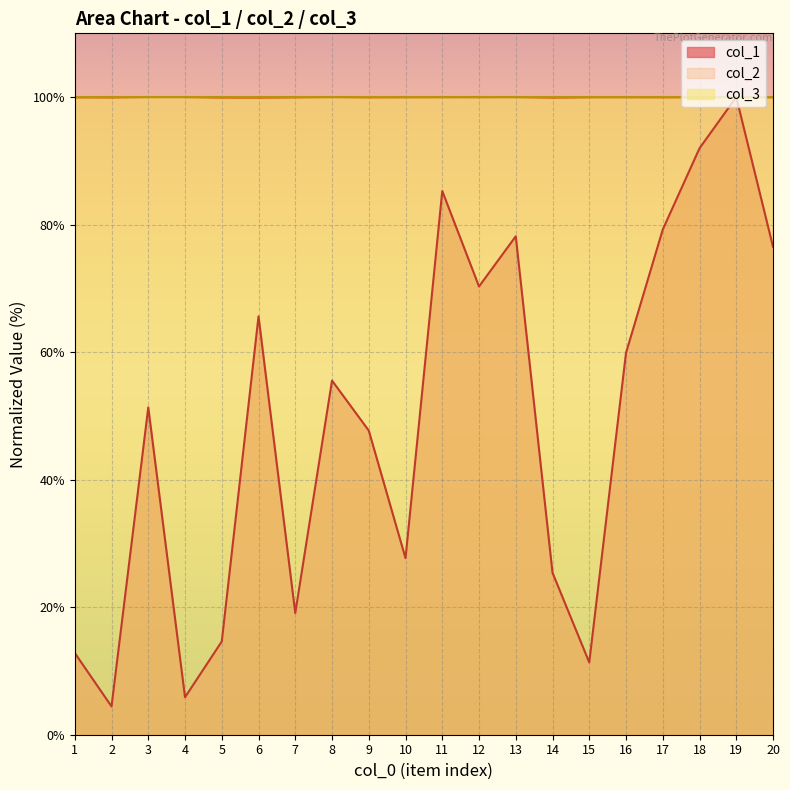

At which category does the chart reach its minimum across all series?

2